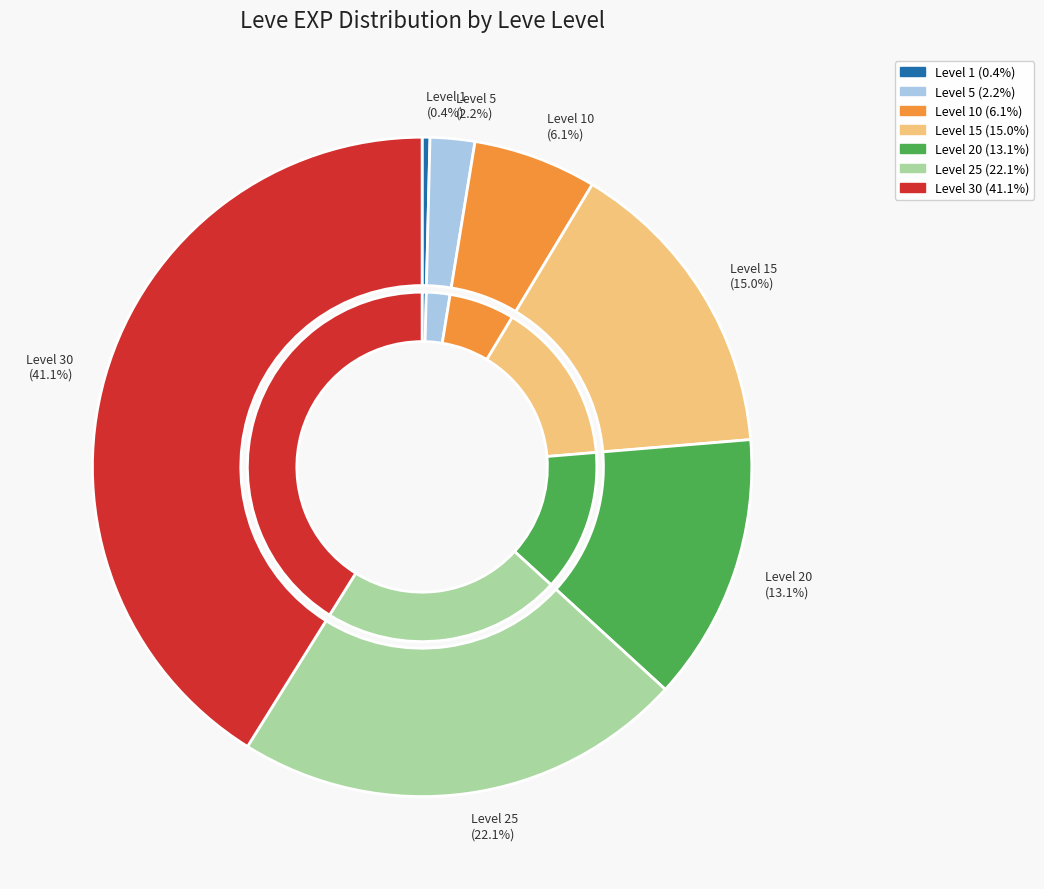

How much of the chart is everything except Level 20?

86.9%